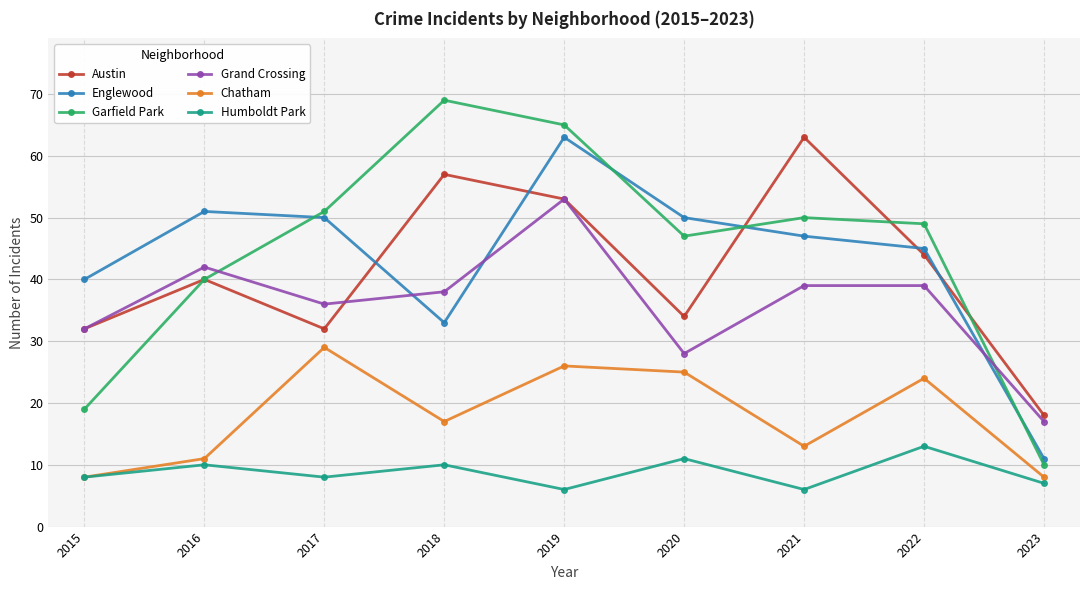

True or false: Garfield Park has a value of 40 at 2016.

True